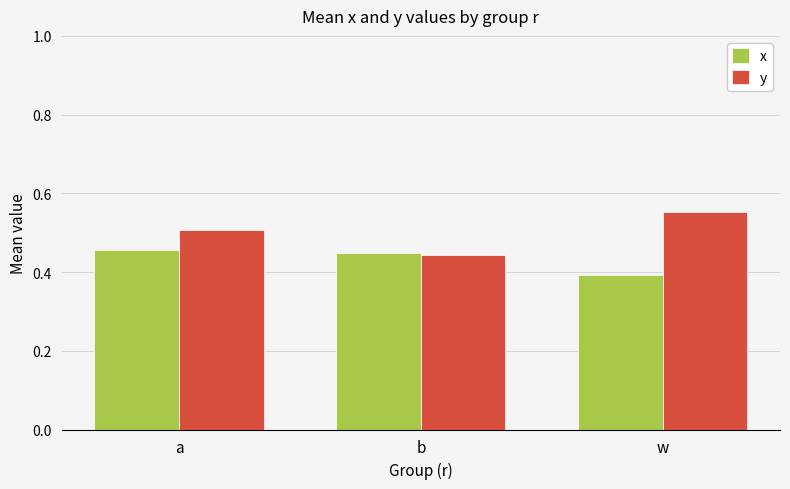

What are all the series names shown in the legend?

x, y